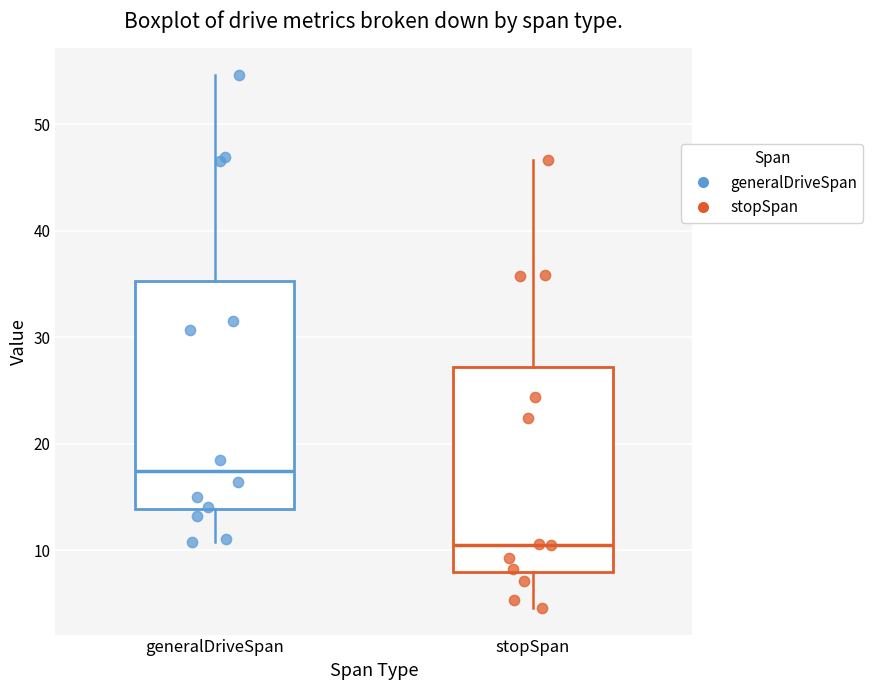

Which box has the lowest median line?

stopSpan